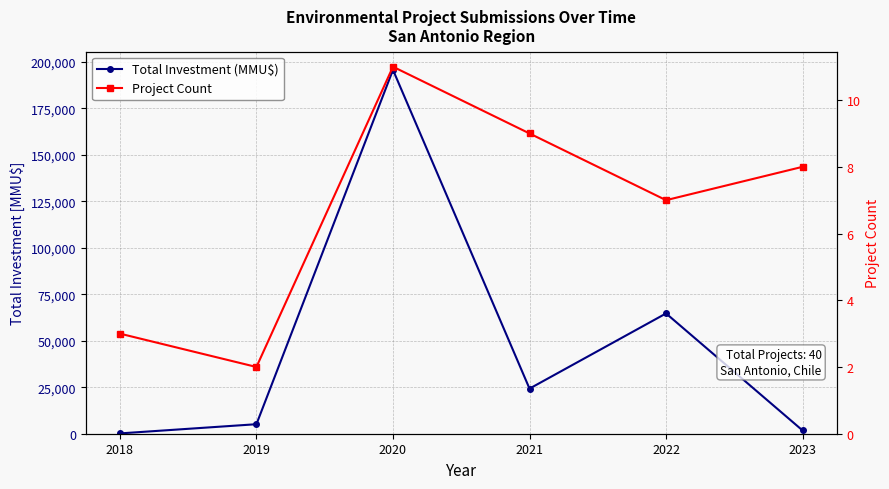

In Total Investment (MMU$), how many points are lower than both neighbors (excluding endpoints)?

1